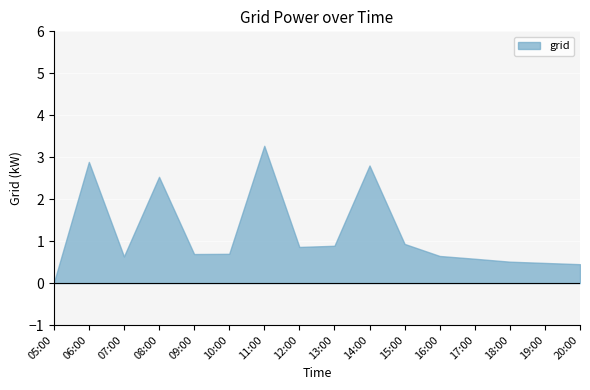

What is the sum of the values at 19:00 and 18:00?

1.0